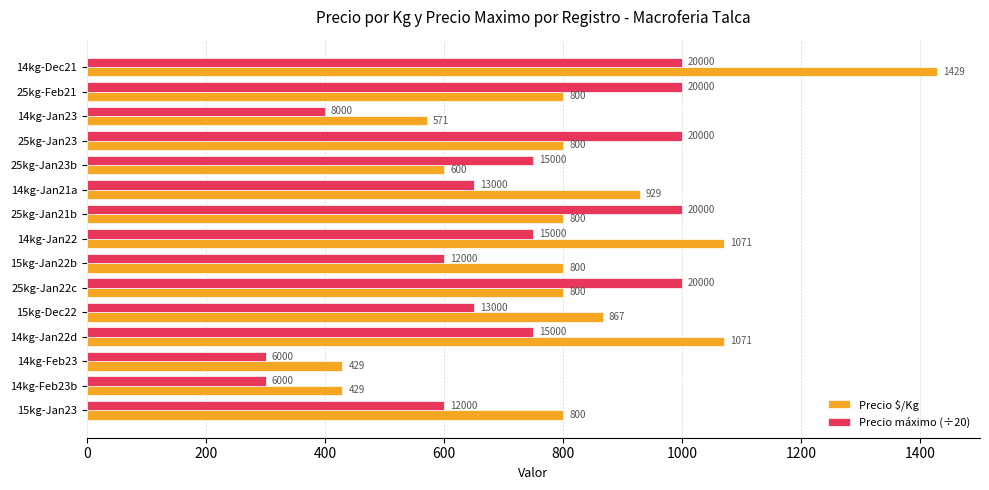

Which series changed the most between 14kg-Jan22d and 15kg-Jan23?

Precio $/Kg